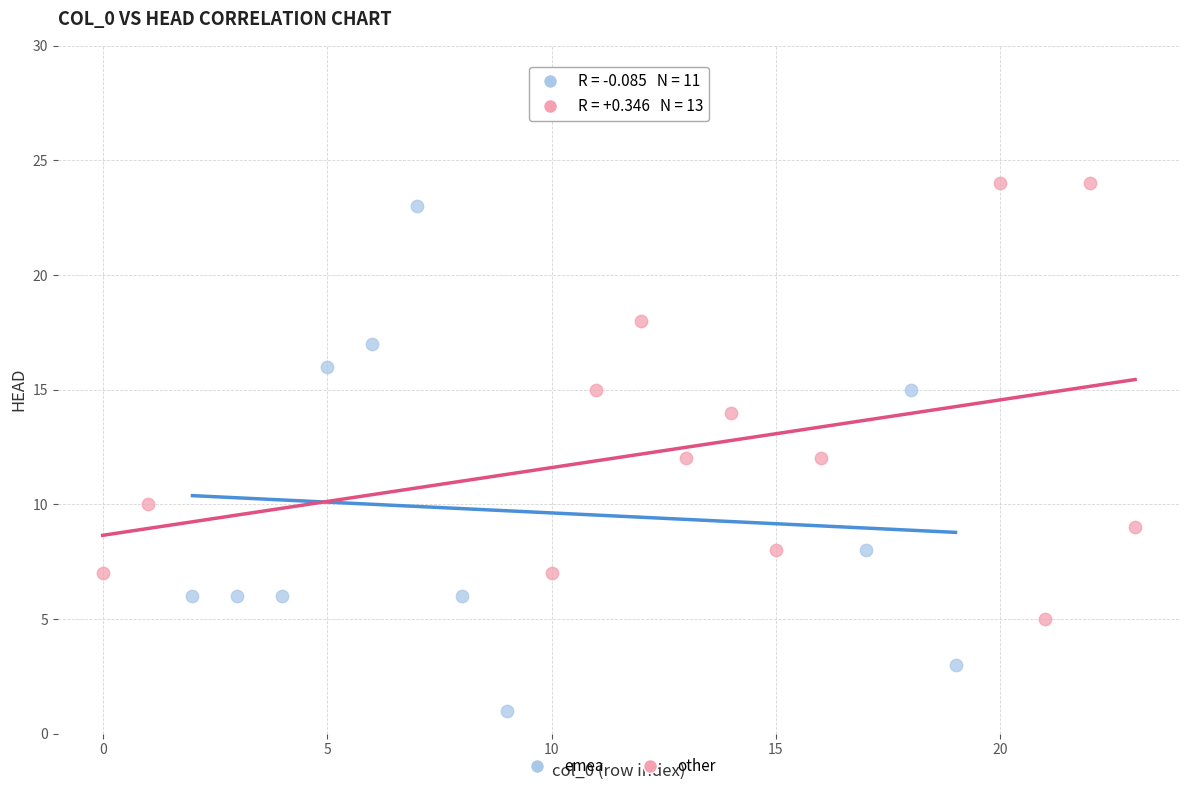

Which series contains the lowest Y value?

emea